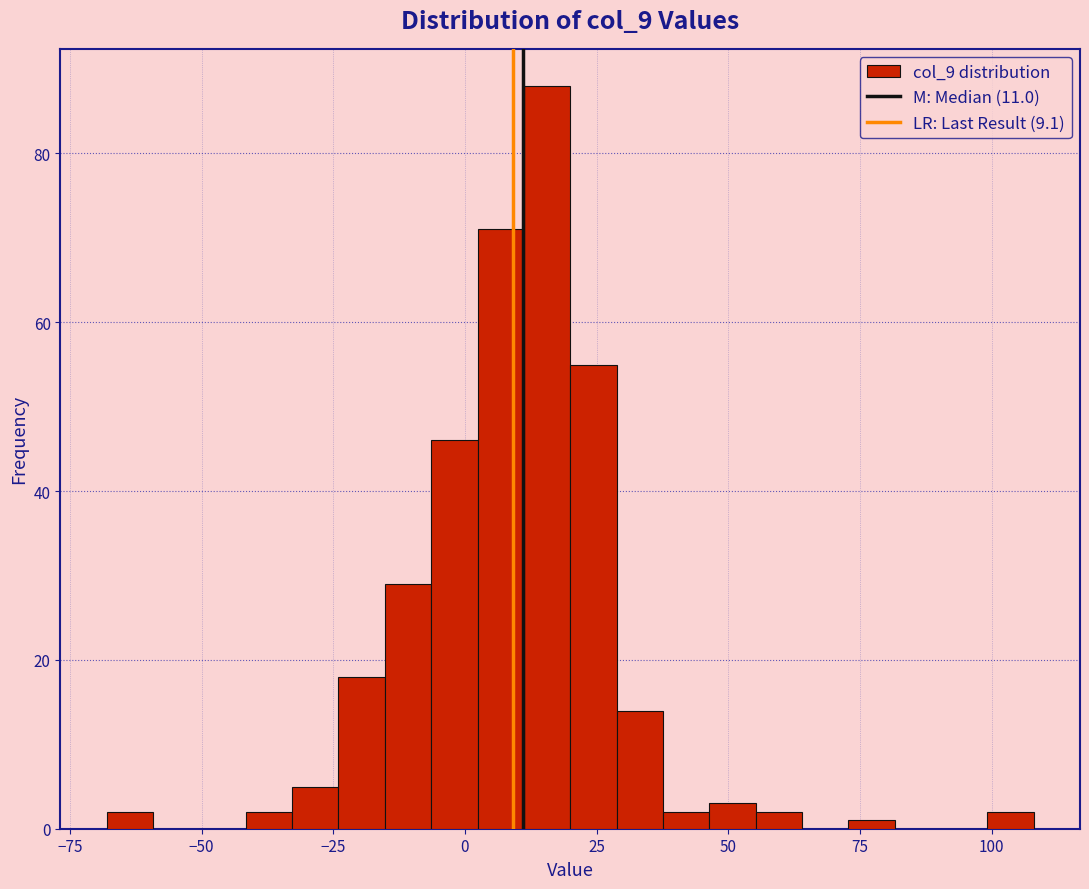

Read against the x-axis, roughly where is the centre of the tallest bar?

15